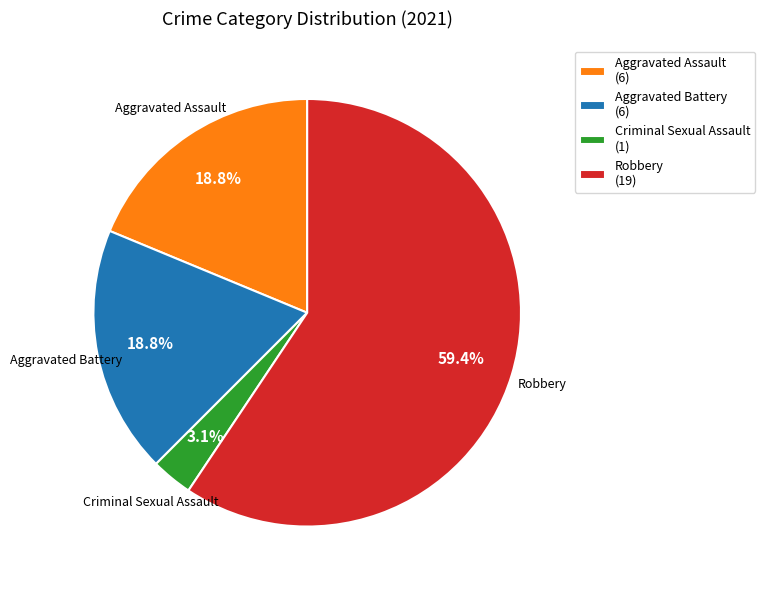

Does any single category account for the majority?

Yes